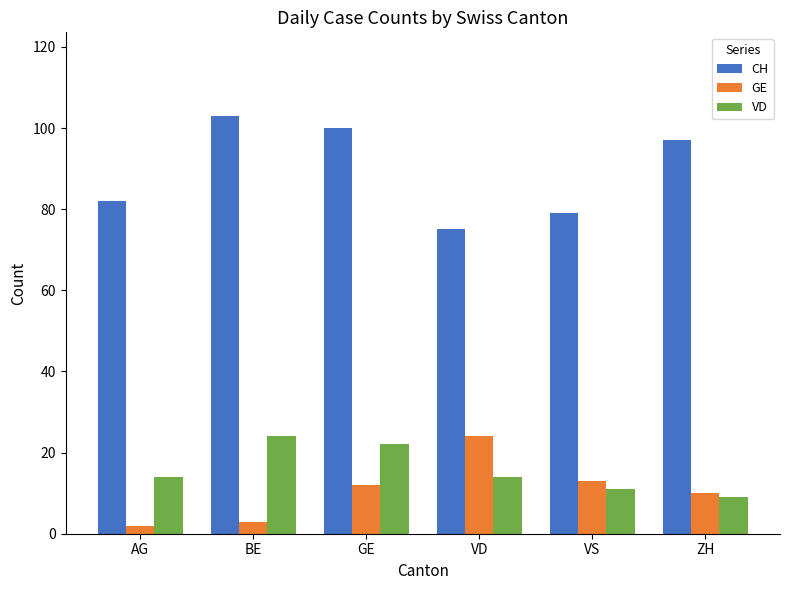

What is the label of the 4th bar from the right?

GE